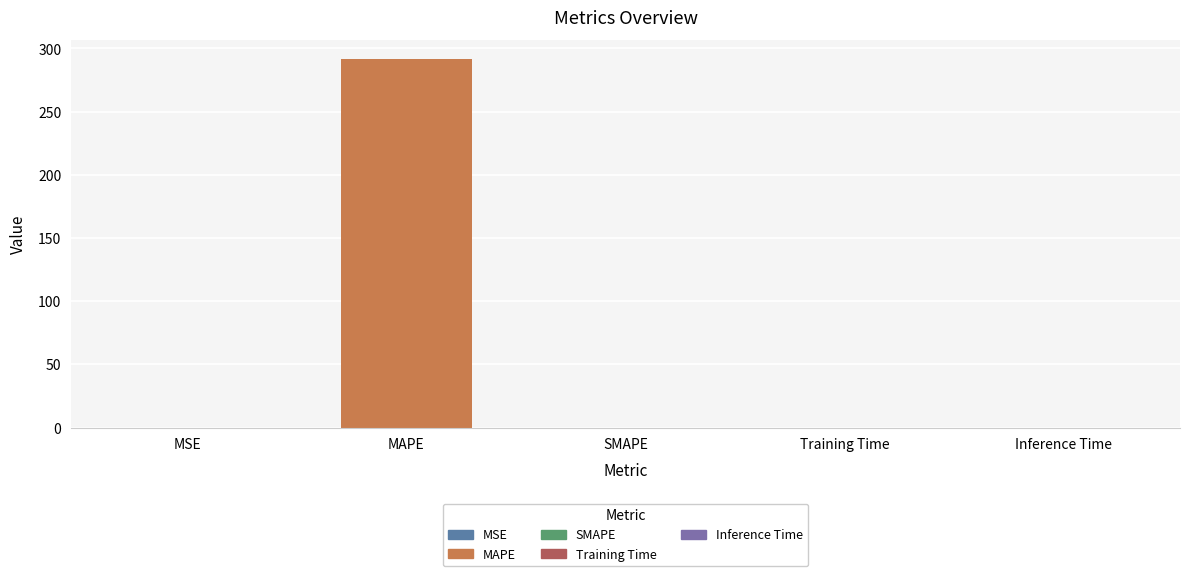

What is the approximate value at MAPE?

292.0